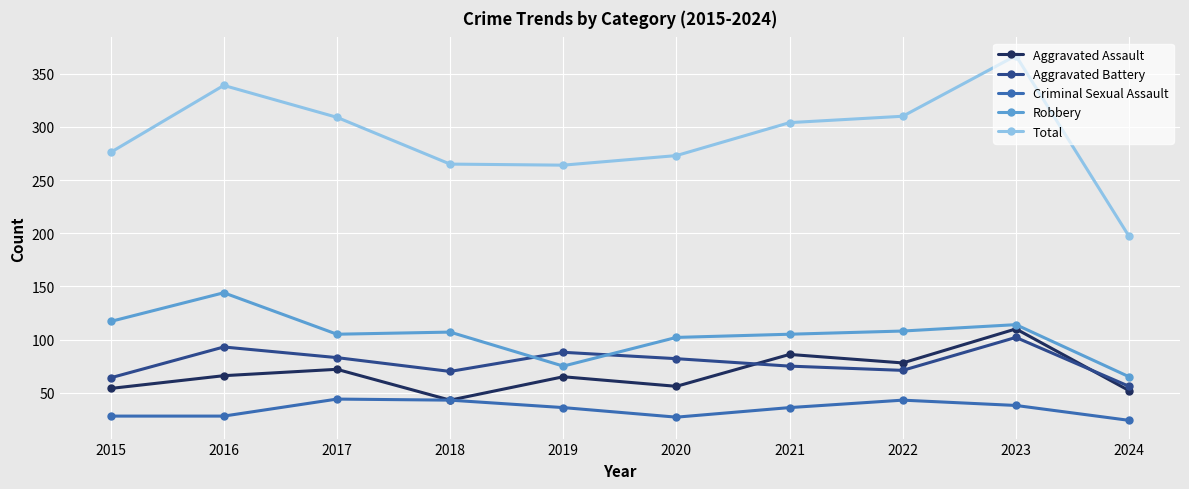

What is the greatest value displayed?

367